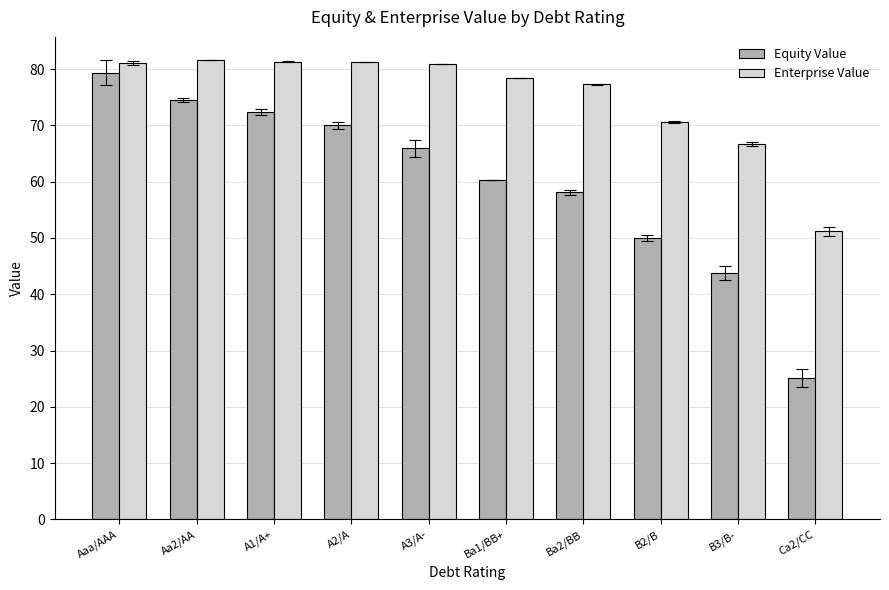

What is the value of the Equity Value bar at the 4th from the left?

70.0